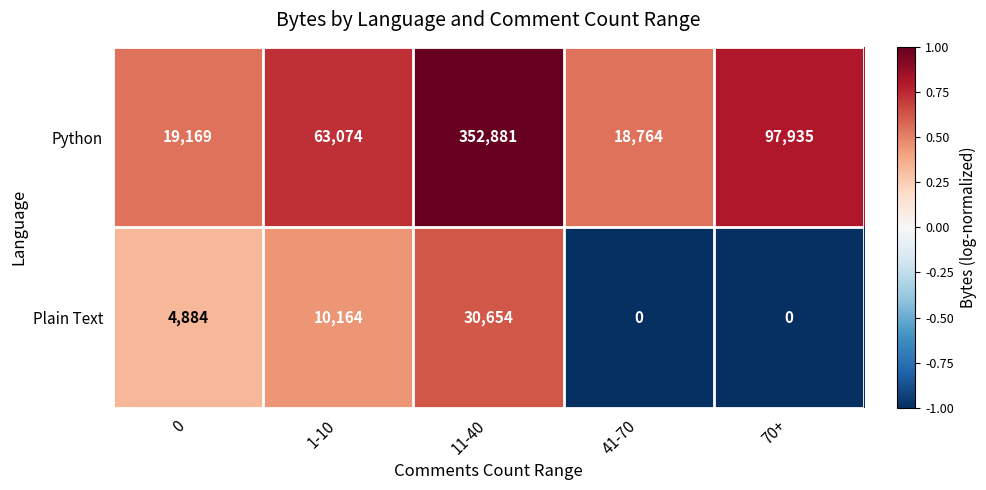

Where is Plain Text nearest to the value 15327?

1-10